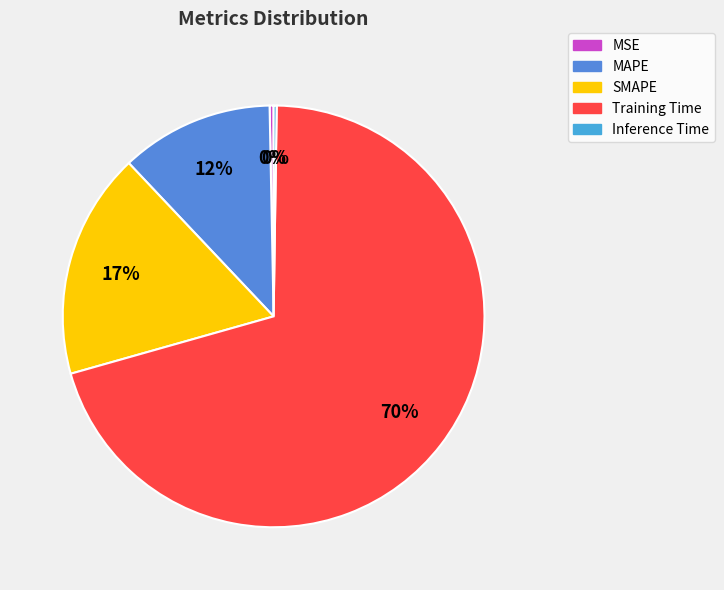

To the nearest percent, what is the difference between the MSE and SMAPE slice percentages?

17%